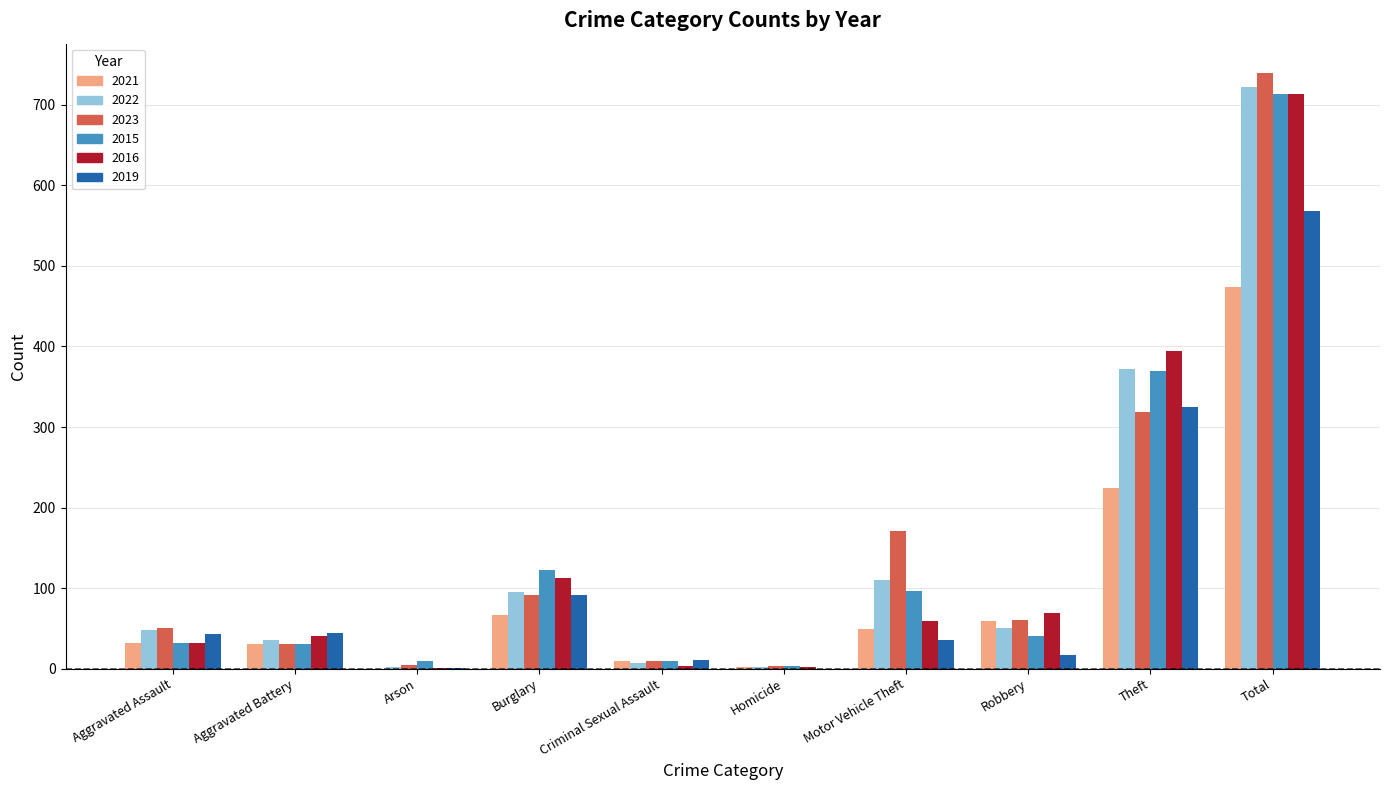

Is the value of 2022 at Aggravated Assault greater than the value of 2023 at Aggravated Battery?

Yes